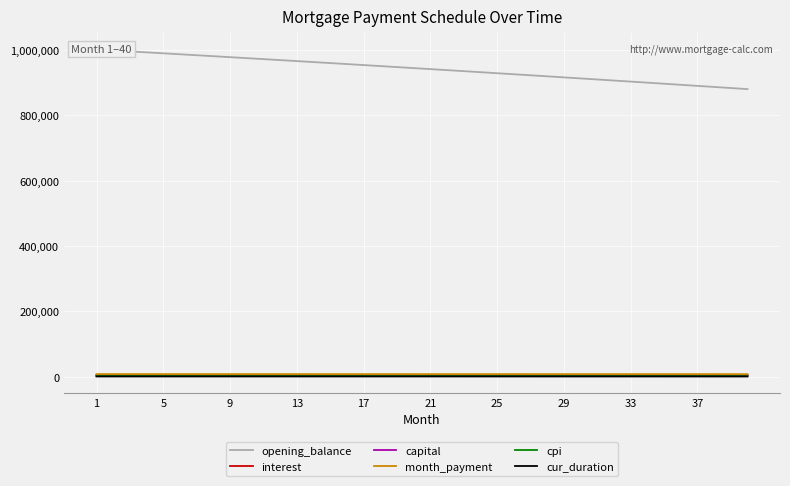

True or false: interest and month_payment intersect in this chart.

False